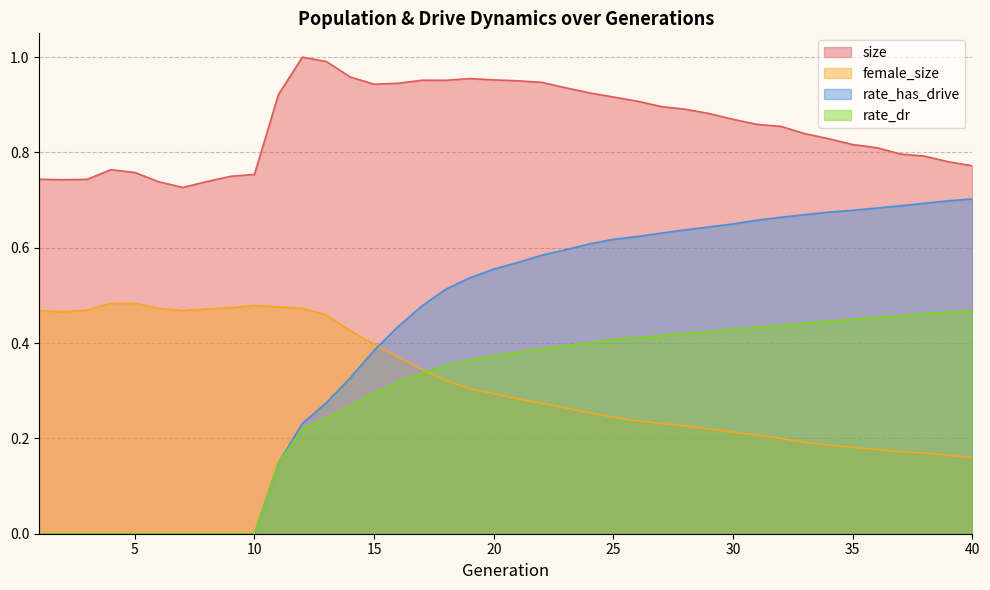

What is the value of the size point at the 17th from the left?

1.0